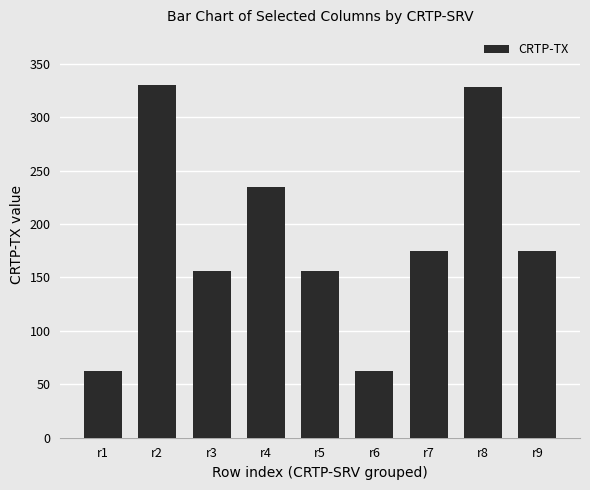

Between r8 and r4, which is larger?

r8